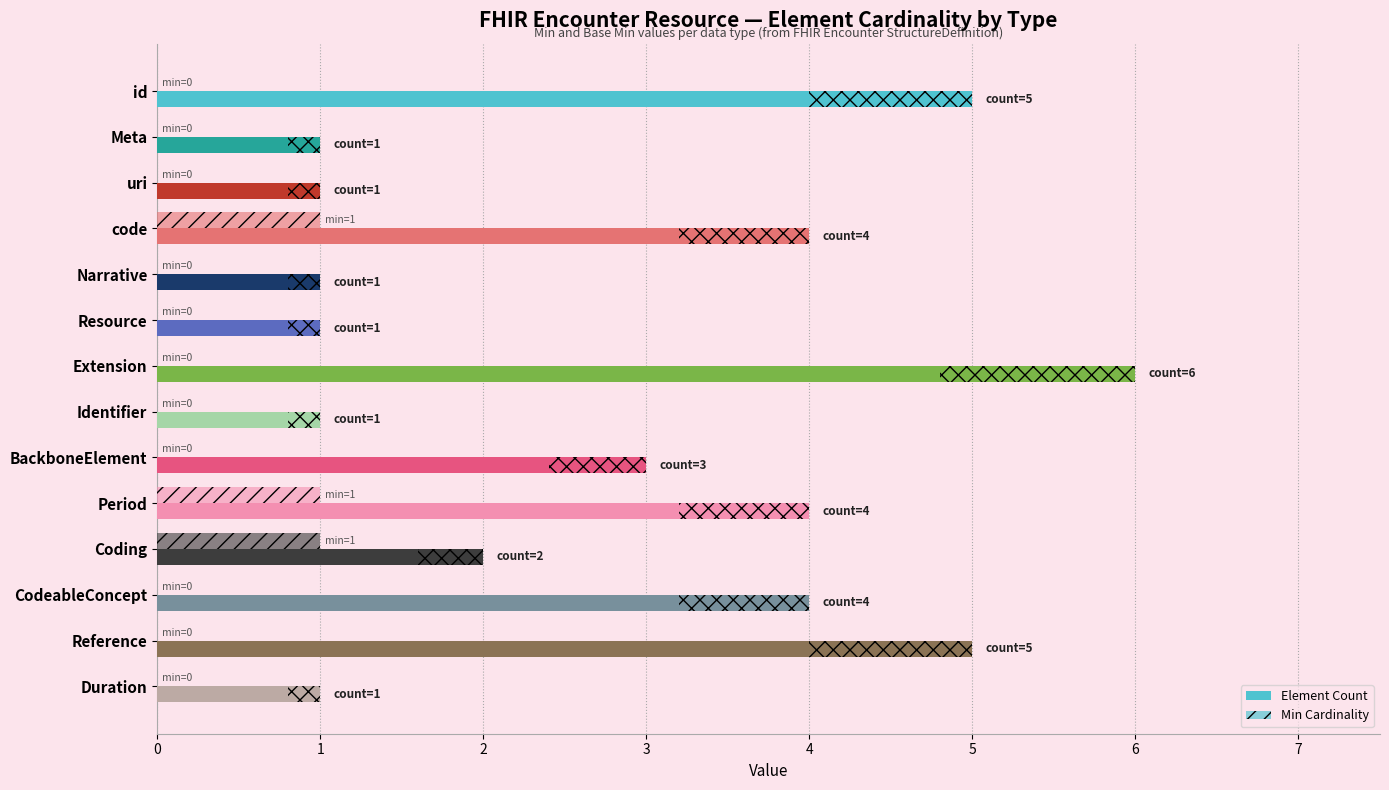

What is the value of the Element Count bar at the 1st from the left?

5